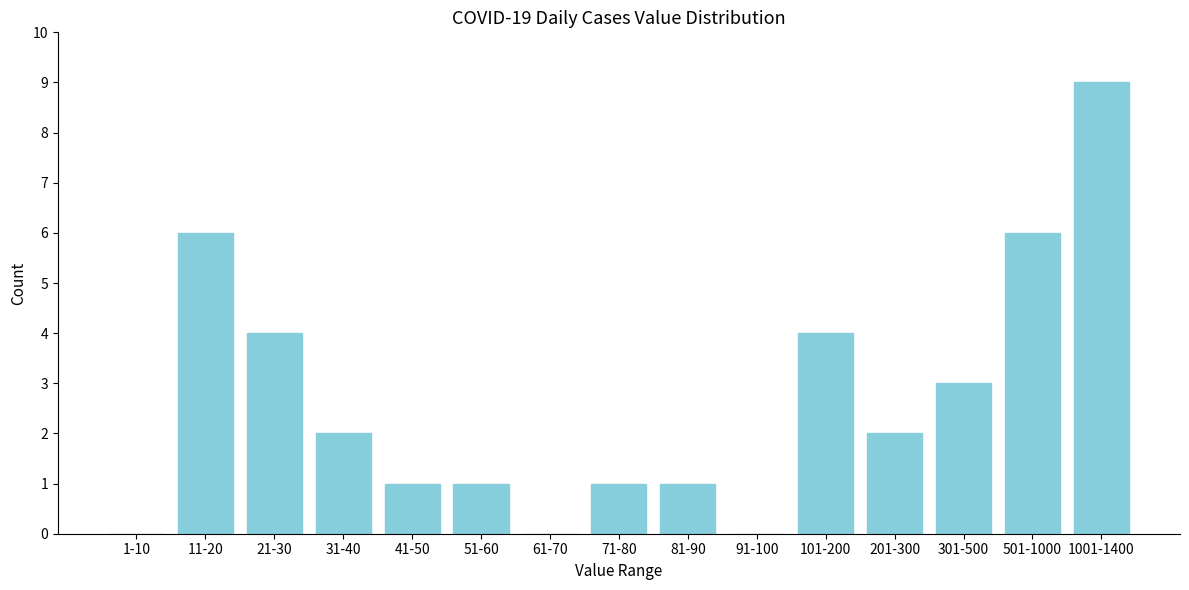

Reading left to right, list all the values displayed in this chart.

1-10=0	11-20=6	21-30=4	31-40=2	41-50=1	51-60=1	61-70=0	71-80=1	81-90=1	91-100=0	101-200=4	201-300=2	301-500=3	501-1000=6	1001-1400=9